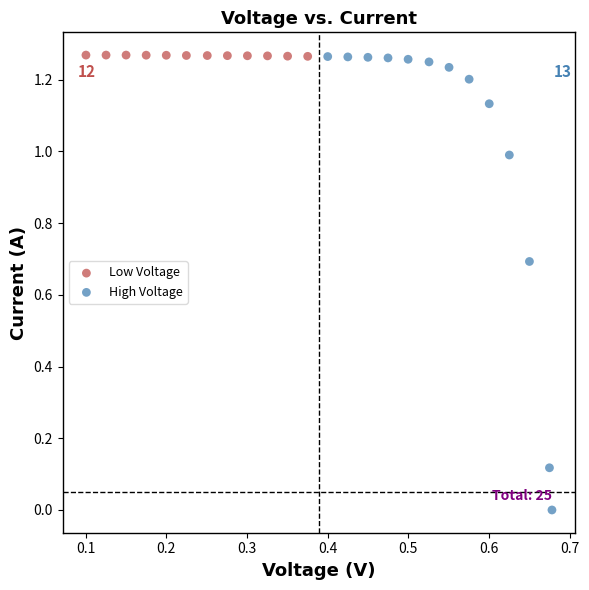

What are all the series names shown in the legend?

Low Voltage, High Voltage